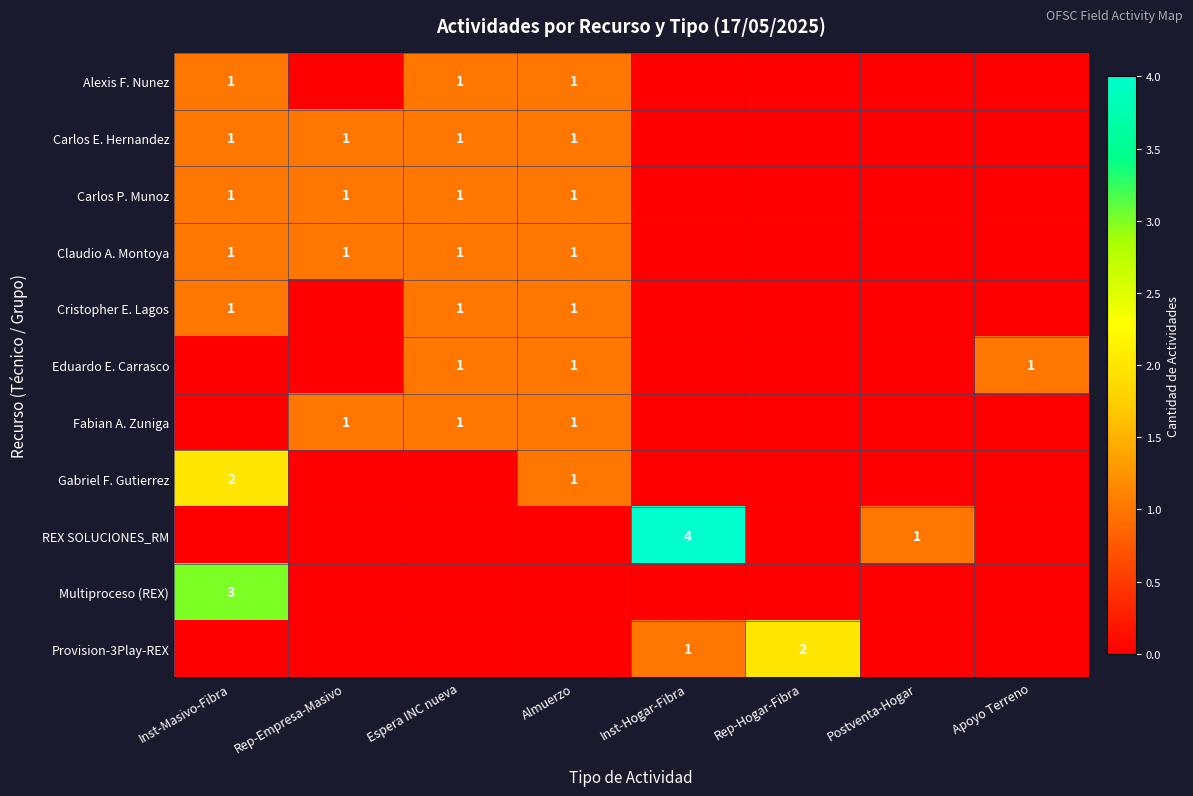

The value of Fabian A. Zuniga at Inst-Masivo-Fibra is 0. True or false?

True